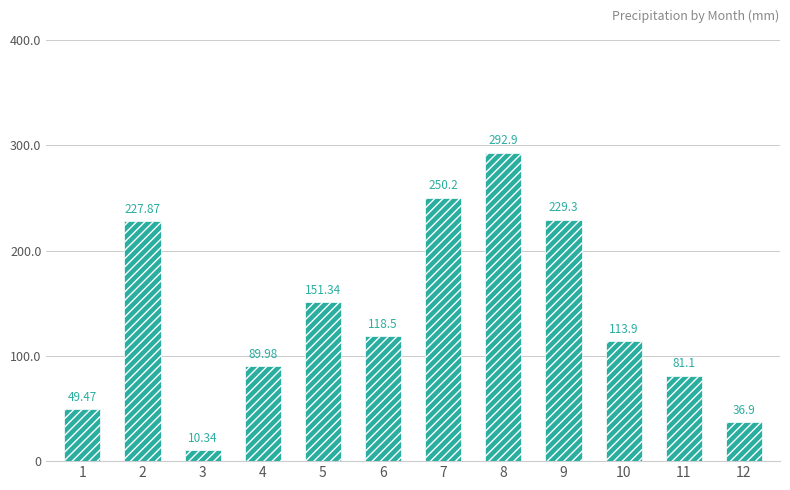

Rank the categories by value from highest to lowest.

8, 7, 9, 2, 5, 6, 10, 4, 11, 1, 12, 3